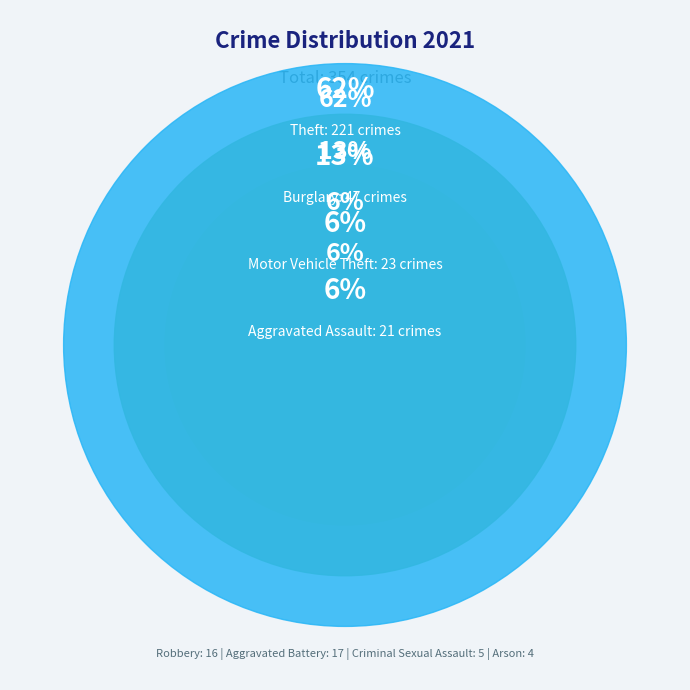

Count the number of slices in the pie.

9